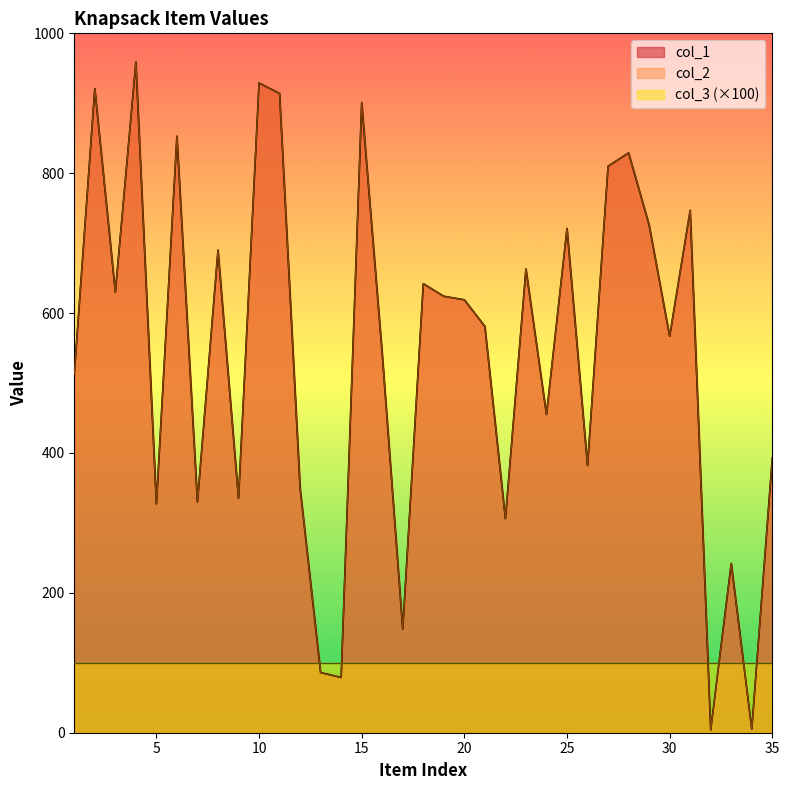

List the labels in order of col_1 value, largest first.

4, 10, 2, 11, 15, 6, 28, 27, 31, 29, 25, 8, 23, 18, 3, 19, 20, 21, 30, 16, 1, 24, 35, 26, 12, 9, 7, 5, 22, 33, 17, 13, 14, 34, 32